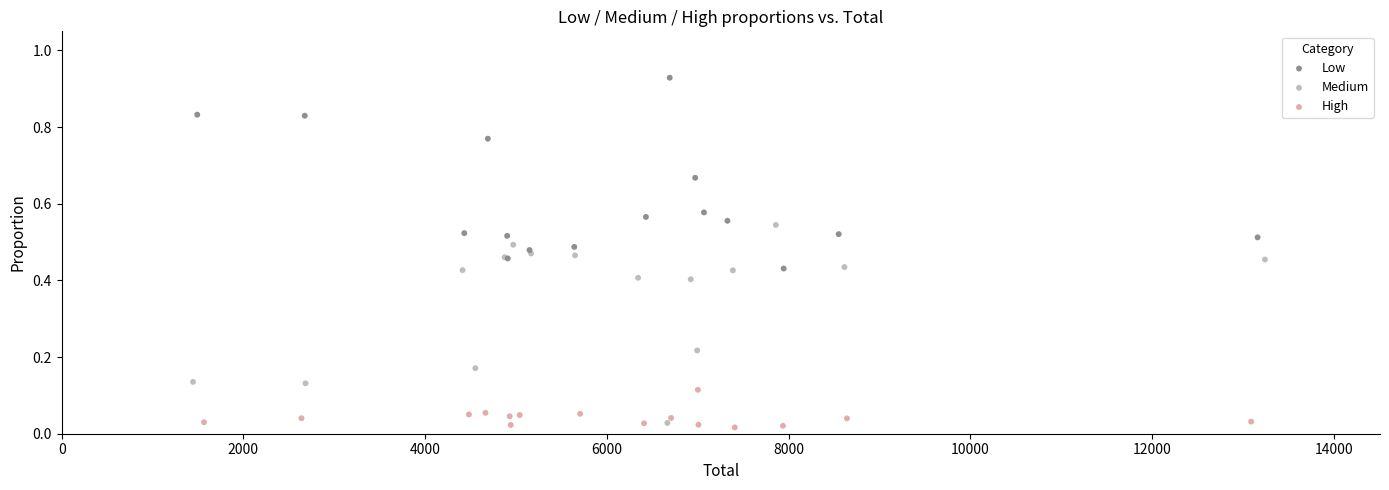

Which series has the widest spread of Y values?

Medium